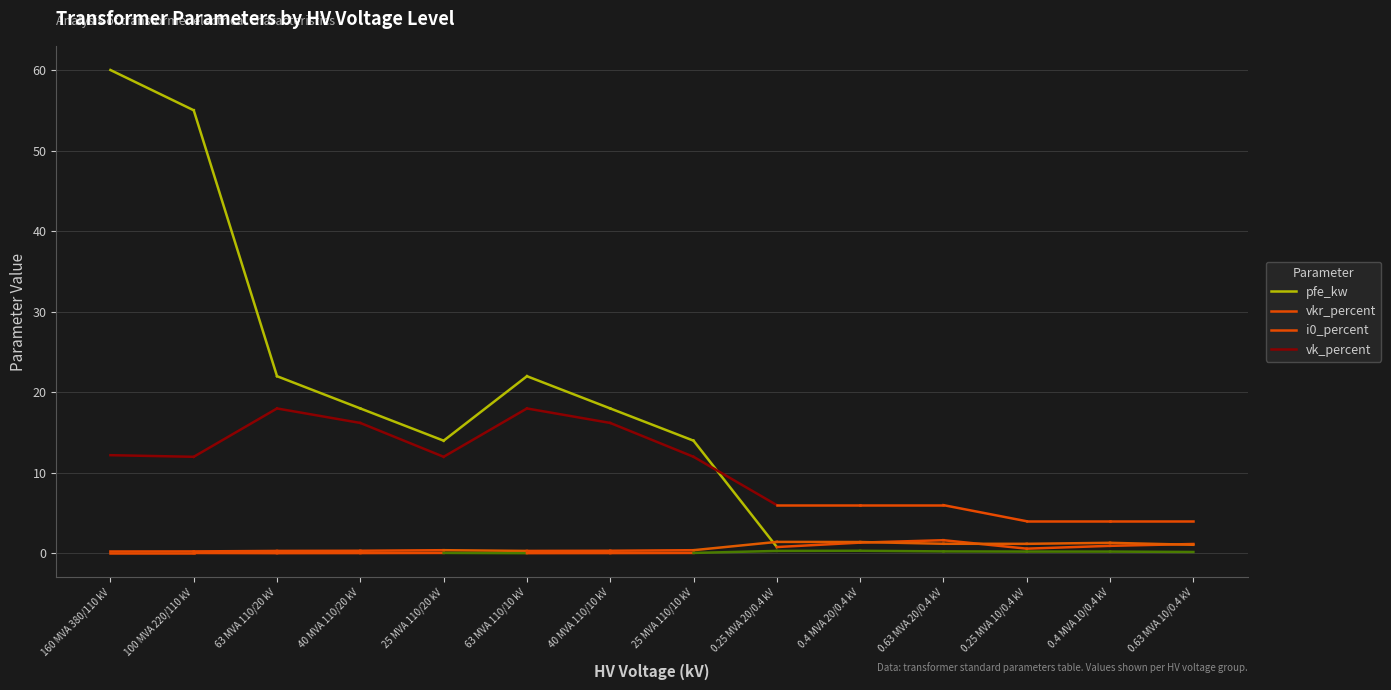

What is the average value of the vk_percent series?

12.1